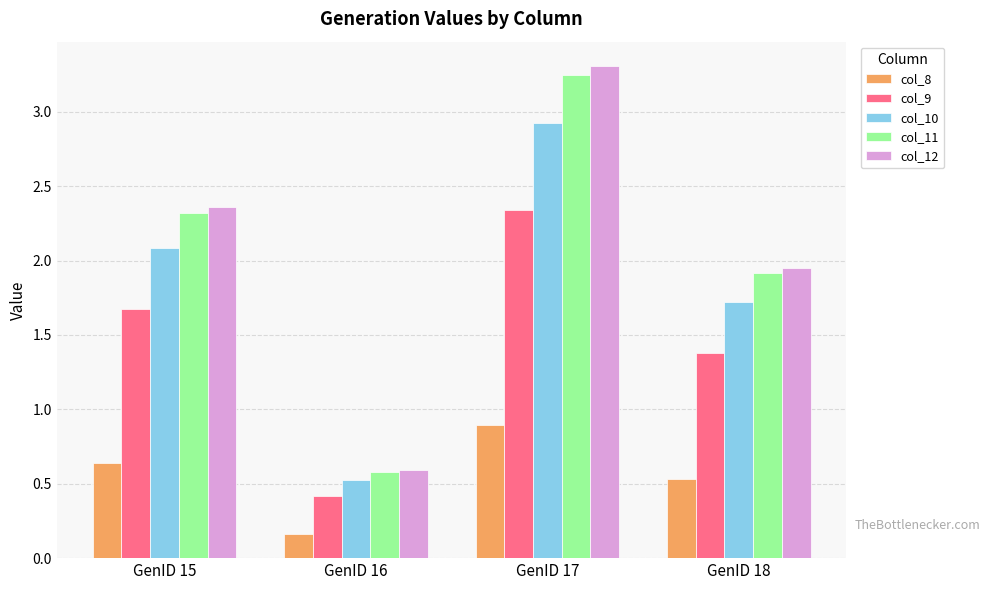

How many bars are there in total?

20